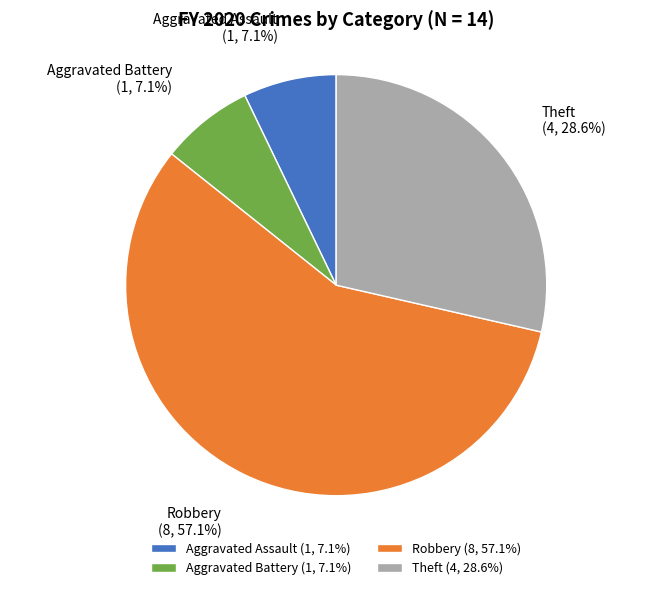

How many segments does this pie chart have?

4